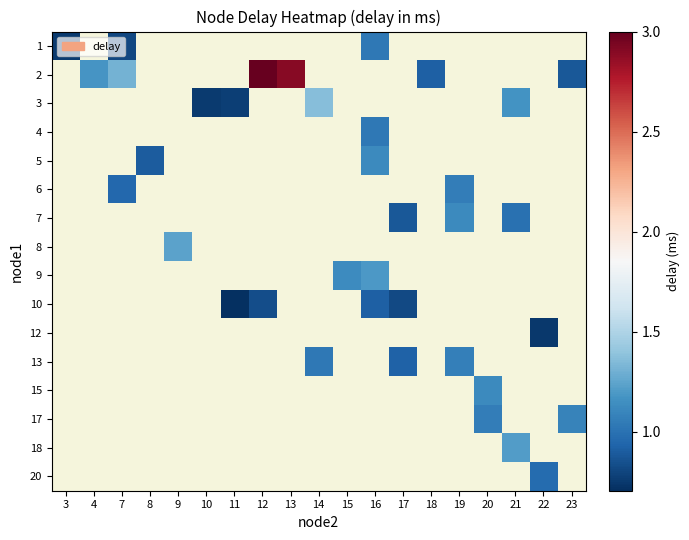

How many categories are shown in the chart?

19